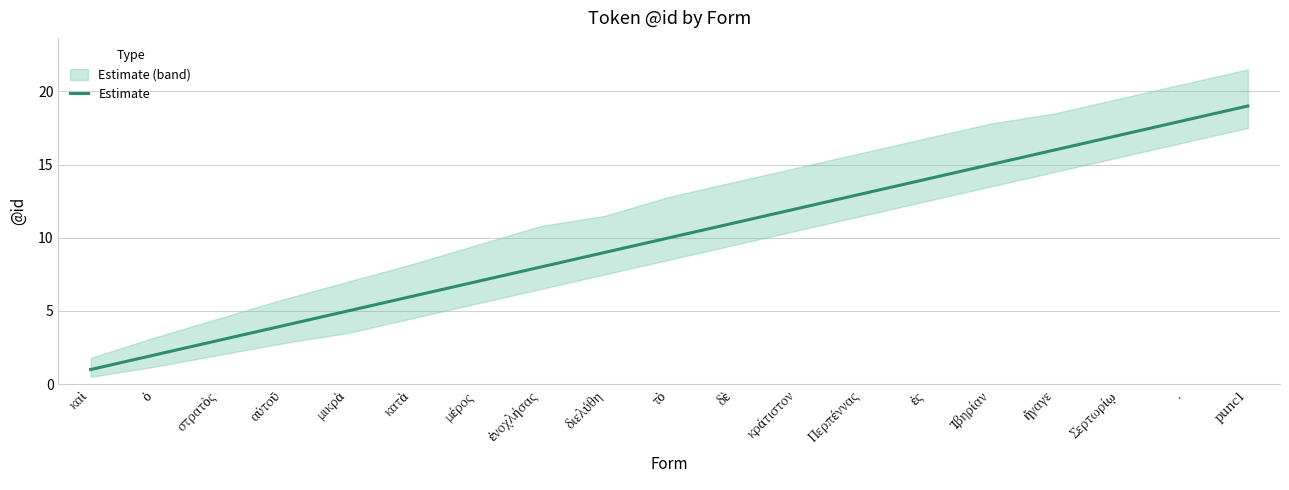

Reading right to left, list all the values displayed in this chart.

punc1=19	.=18	Σερτωρίῳ=17	ἤγαγε=16	Ἰβηρίαν=15	ἐς=14	Περπέννας=13	κράτιστον=12	δὲ=11	τὸ=10	διελύθη=9	ἐνοχλήσας=8	μέρος=7	κατὰ=6	μικρὰ=5	αὐτοῦ=4	στρατὸς=3	ὁ=2	καὶ=1